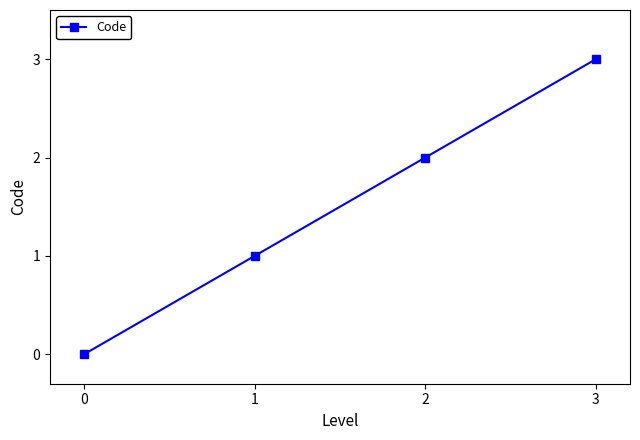

Which category has the highest value across all series?

3